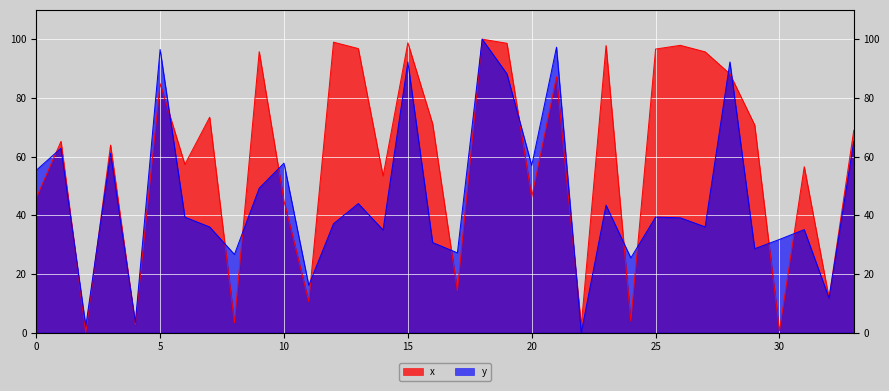

What is the sum of the x values at 30 and 6?

57.9